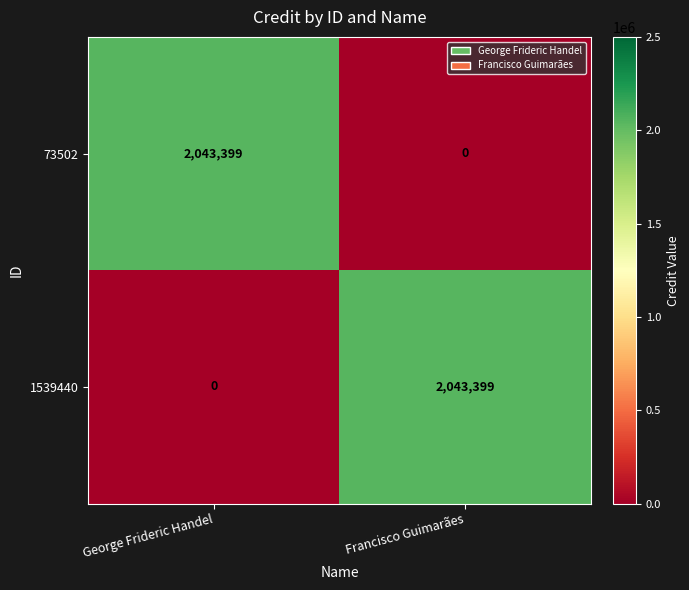

Reading left to right, transcribe all the data shown in this chart.

73502: 2043399	0
1539440: 0	2043399